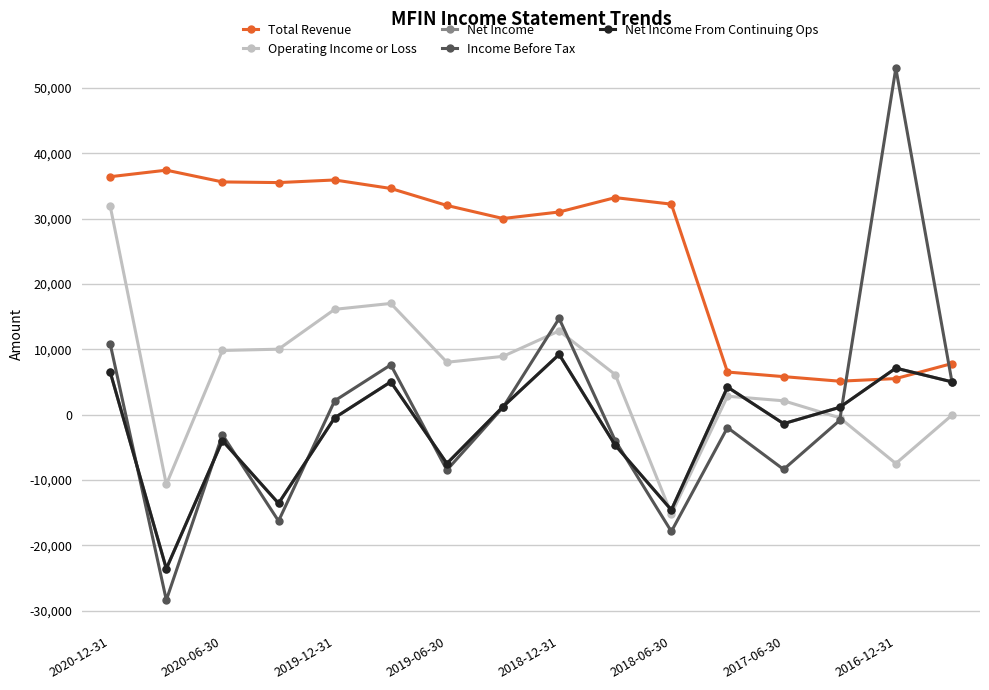

In Net Income, how many points are lower than both neighbors (excluding endpoints)?

5